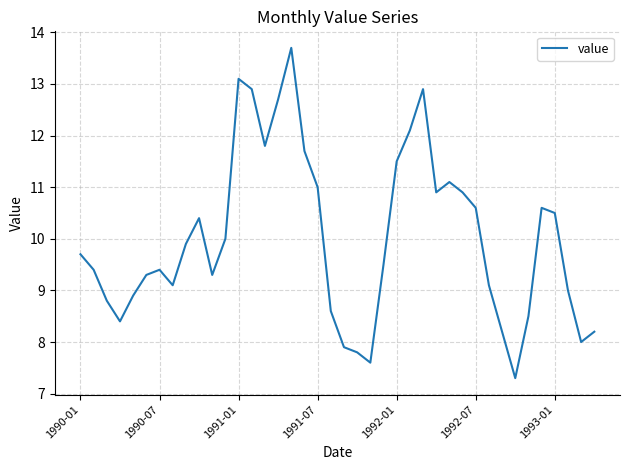

What is the maximum value shown in the chart?

13.7